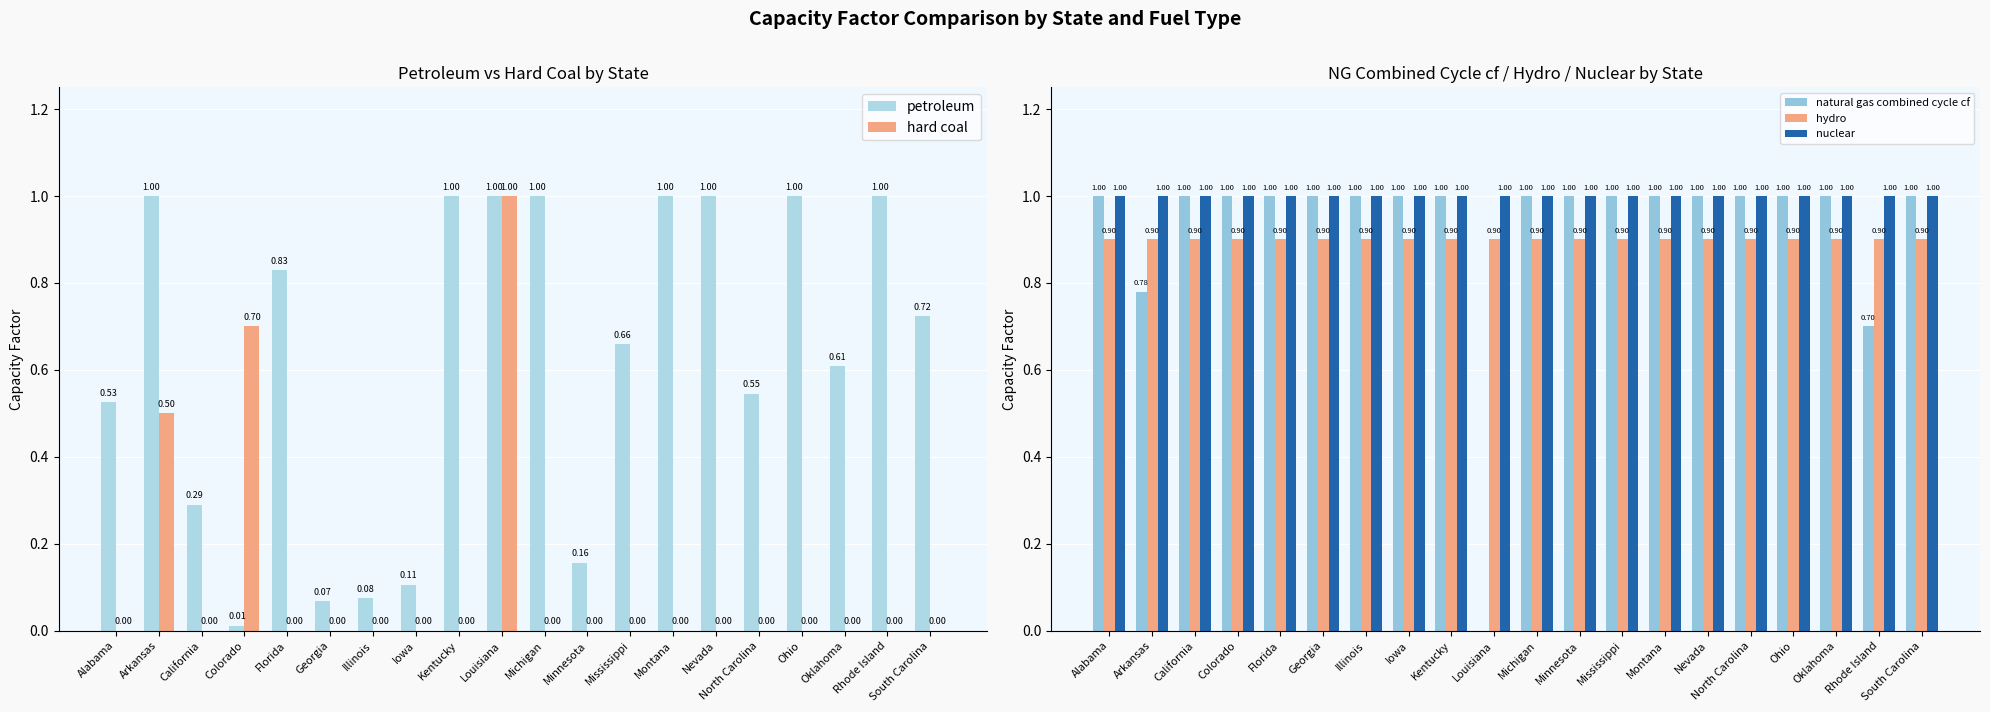

How many values in the hard coal series exceed 0?

3